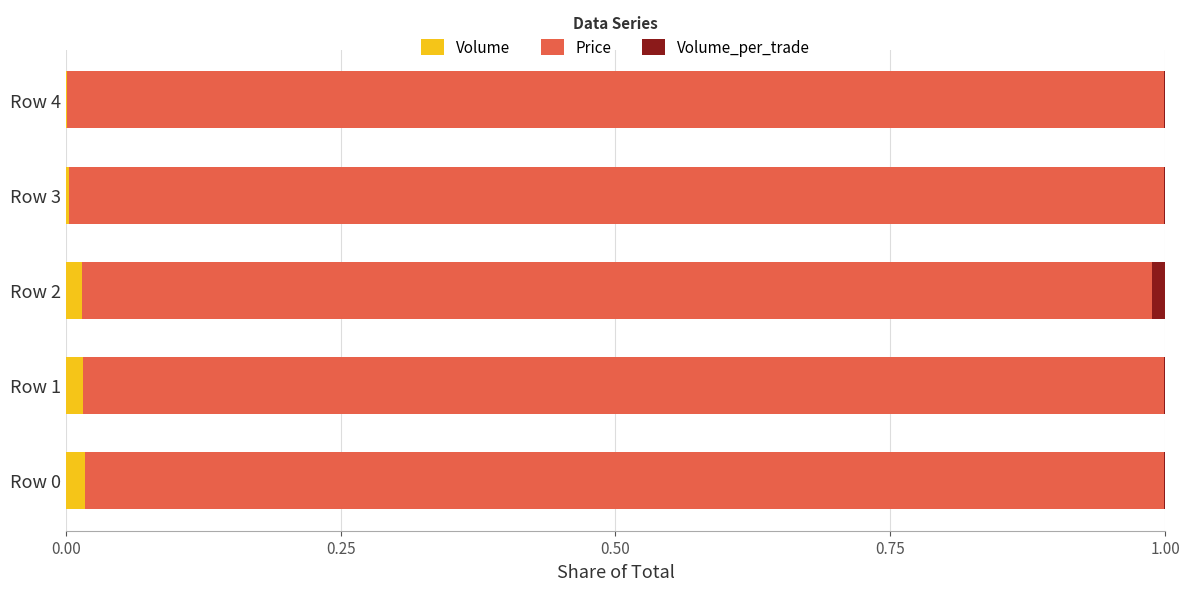

The Volume series shows 0.0 at Row 4. True or false?

True